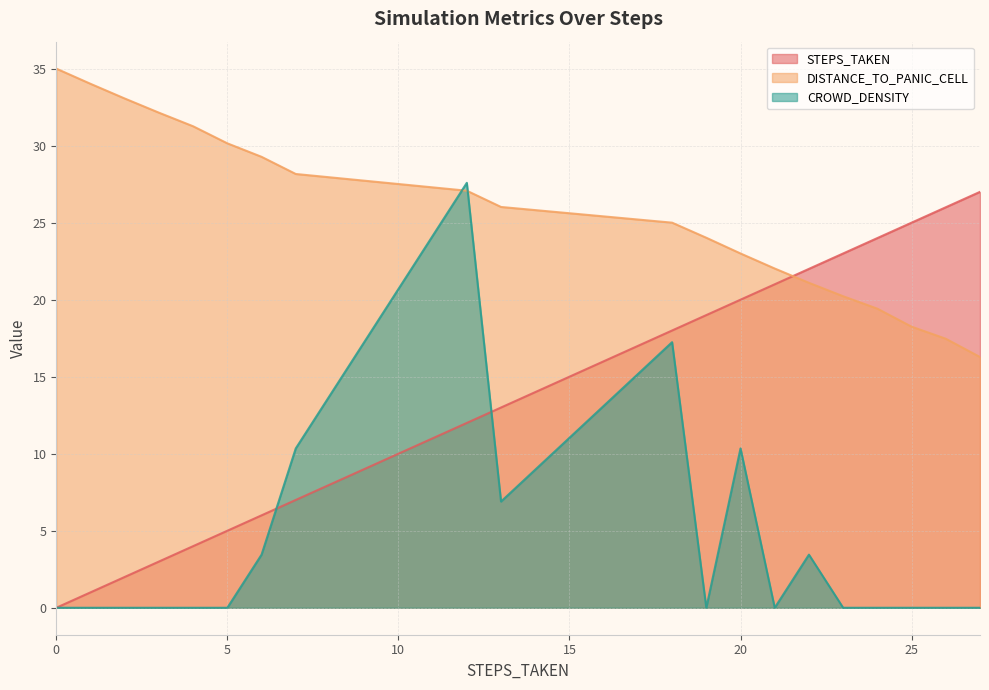

What are all the series names shown in the legend?

STEPS_TAKEN, DISTANCE_TO_PANIC_CELL, CROWD_DENSITY